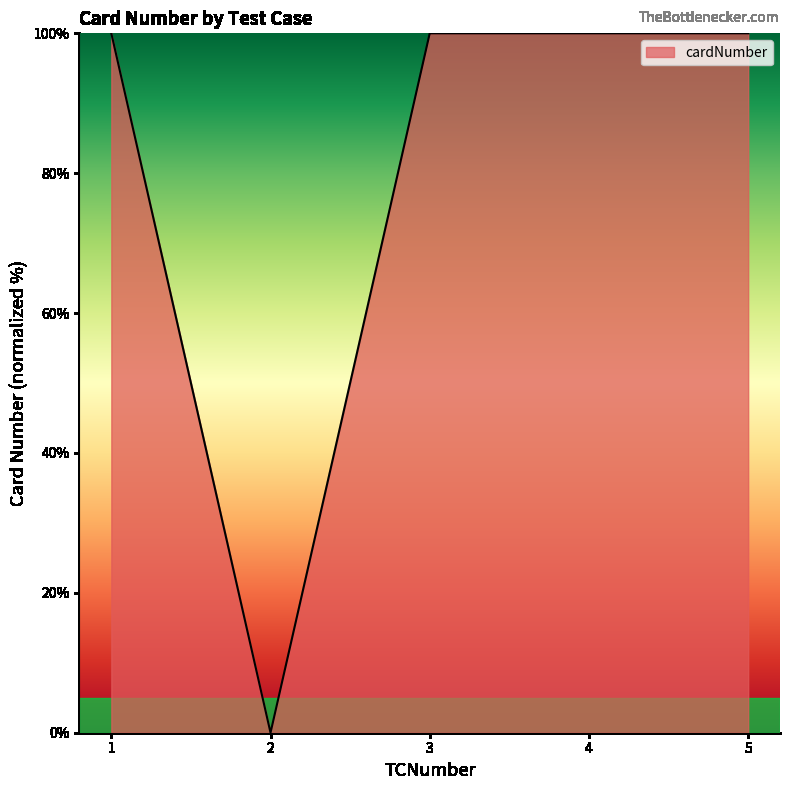

What is the ratio of the value at 3 to the value at 4?

1.0